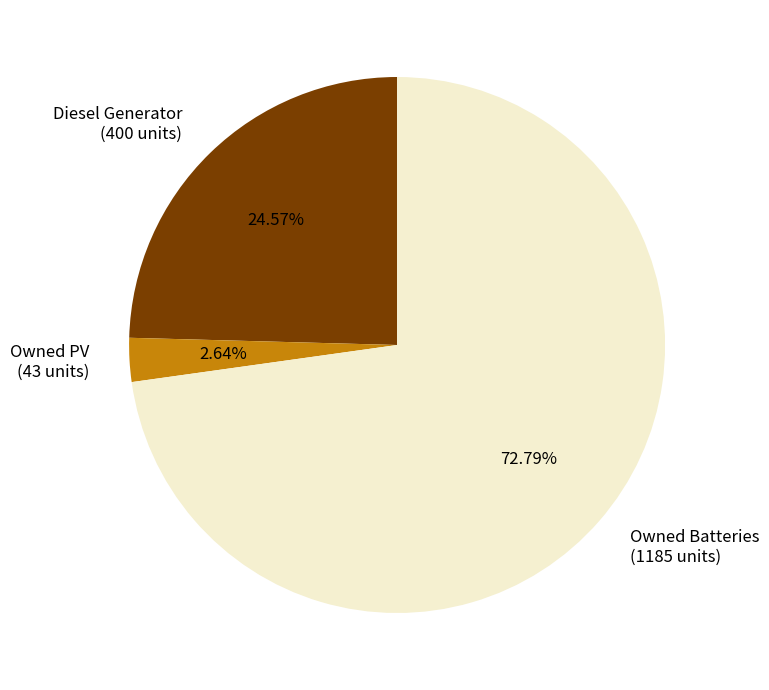

To the nearest percent, what is the difference between the Owned Batteries and Diesel Generator slice percentages?

48%